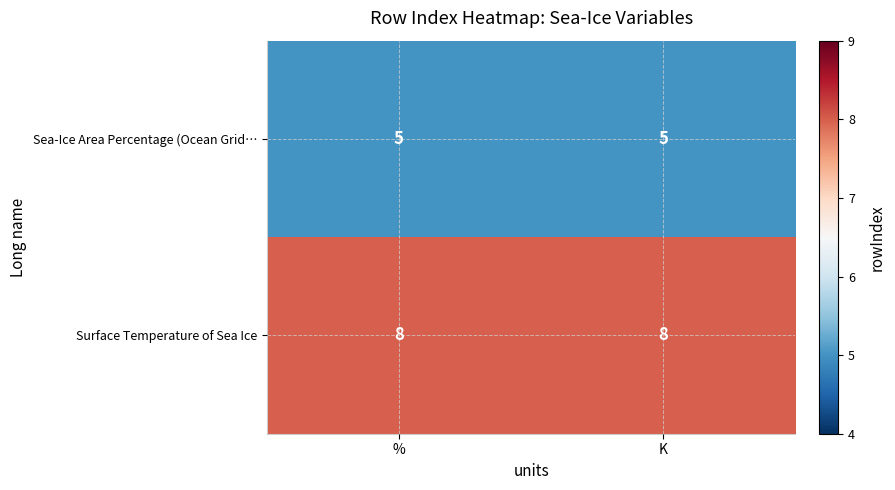

Rank the series by their maximum value, from lowest to highest.

Sea-Ice Area Percentage (Ocean Grid…, Surface Temperature of Sea Ice